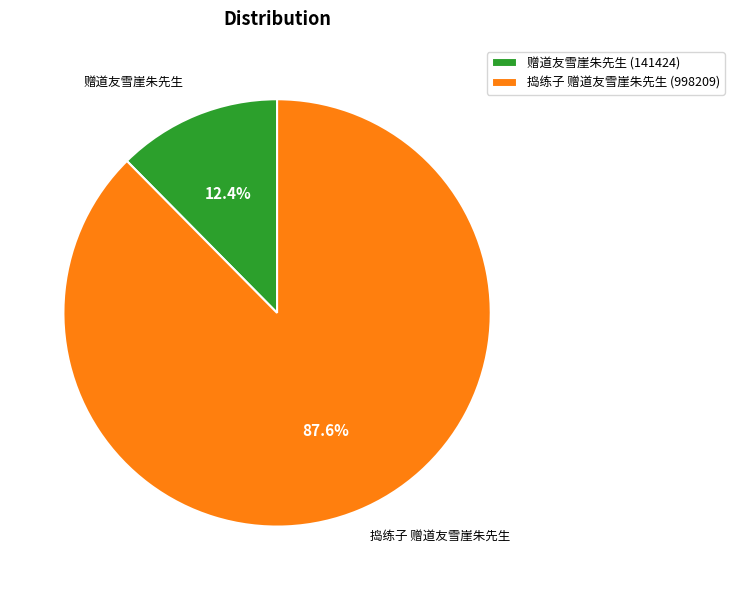

To the nearest percent, what percentage of the pie is 赠道友雪崖朱先生?

12%